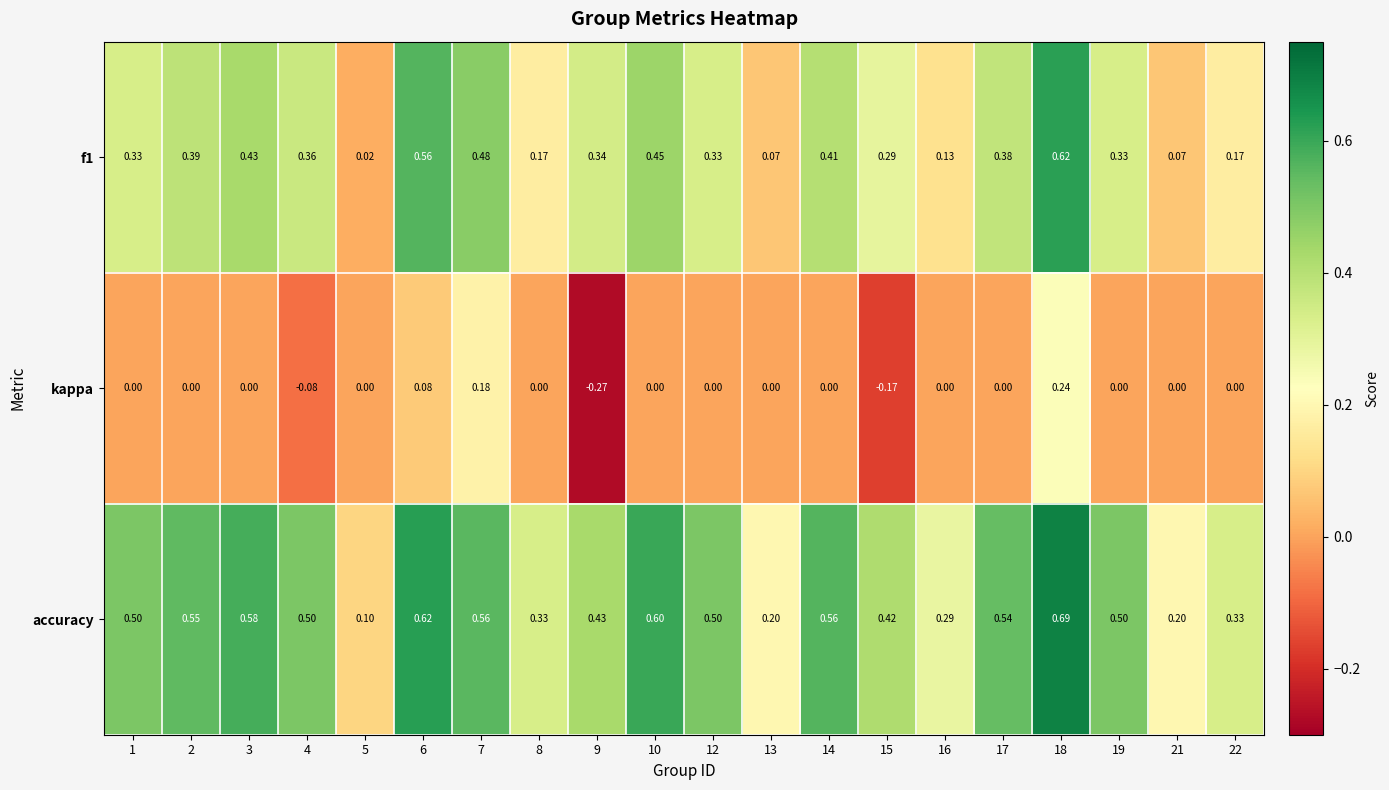

Which series changed the most between 12 and 22?

accuracy